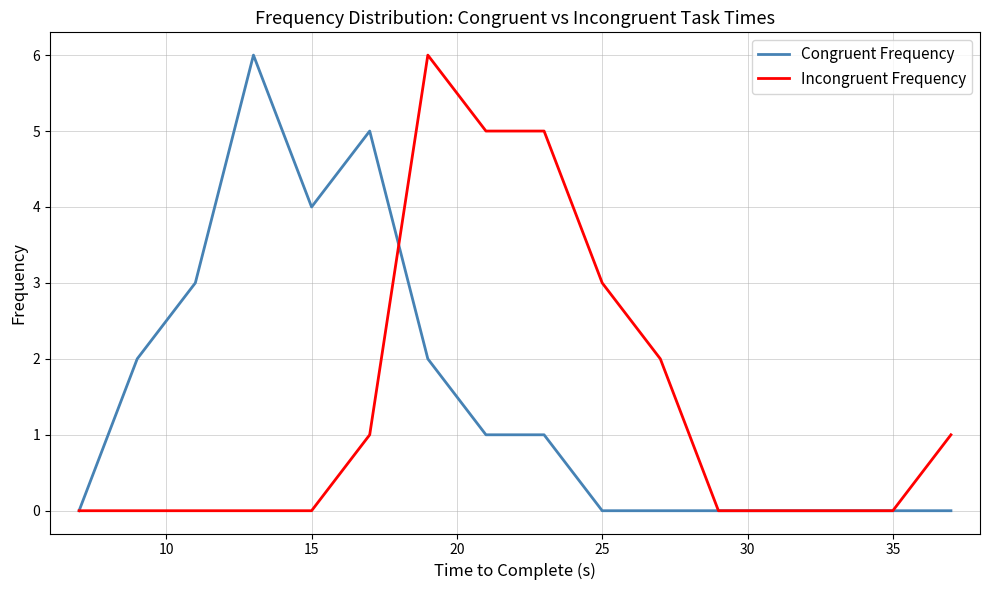

Reading left to right, extract all data points from this chart.

Congruent Frequency: 0	2	3	6	4	5	2	1	1	0	0	0	0	0	0	0
Incongruent Frequency: 0	0	0	0	0	1	6	5	5	3	2	0	0	0	0	1